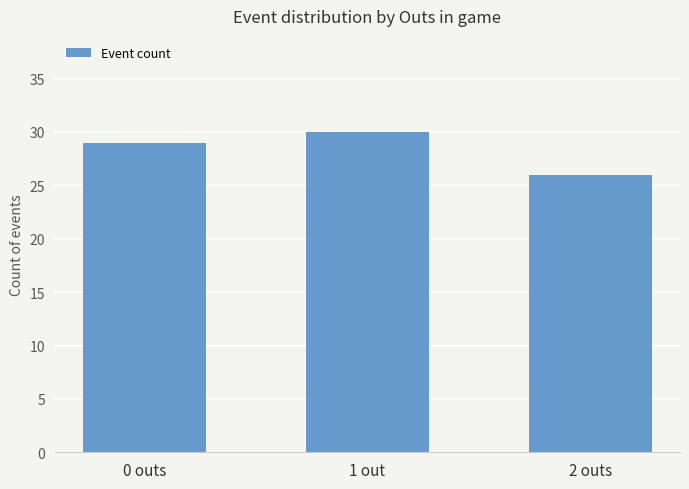

Reading left to right, list all the values displayed in this chart.

0 outs=29	1 out=30	2 outs=26